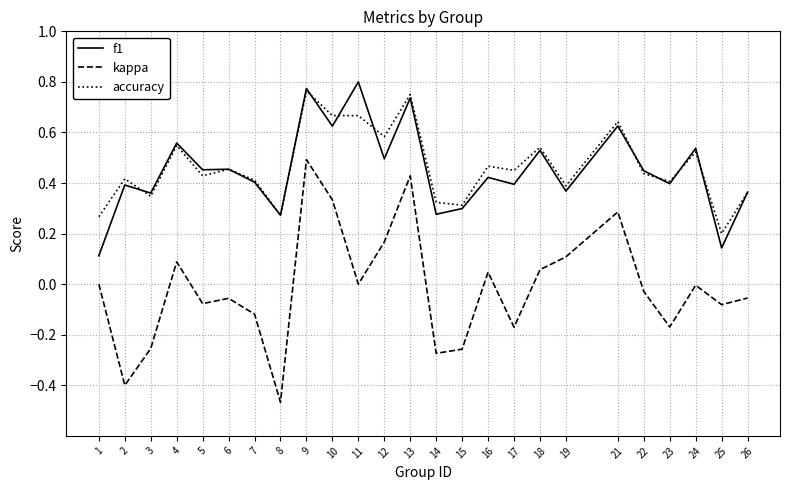

At which label is f1 closest to 0?

1